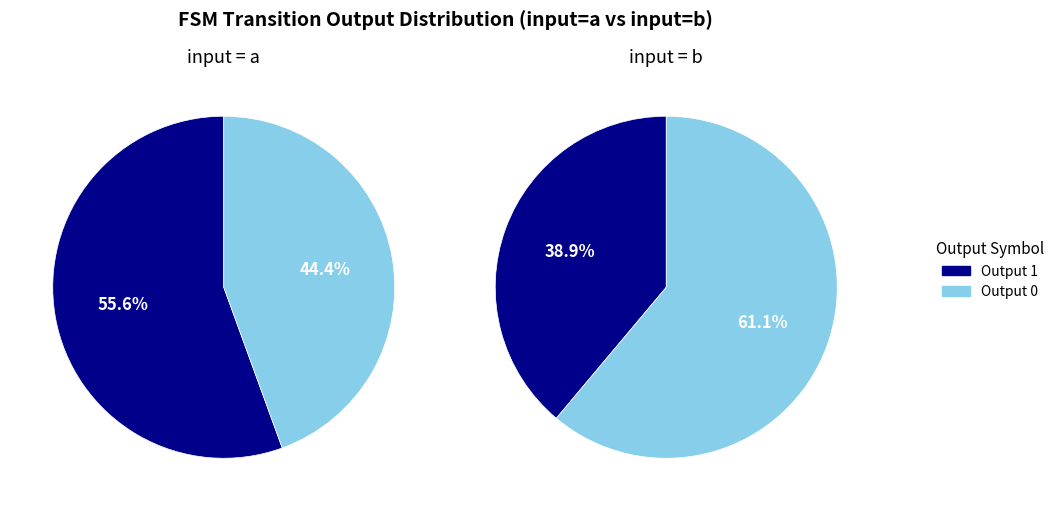

Which slice is the smallest?

1